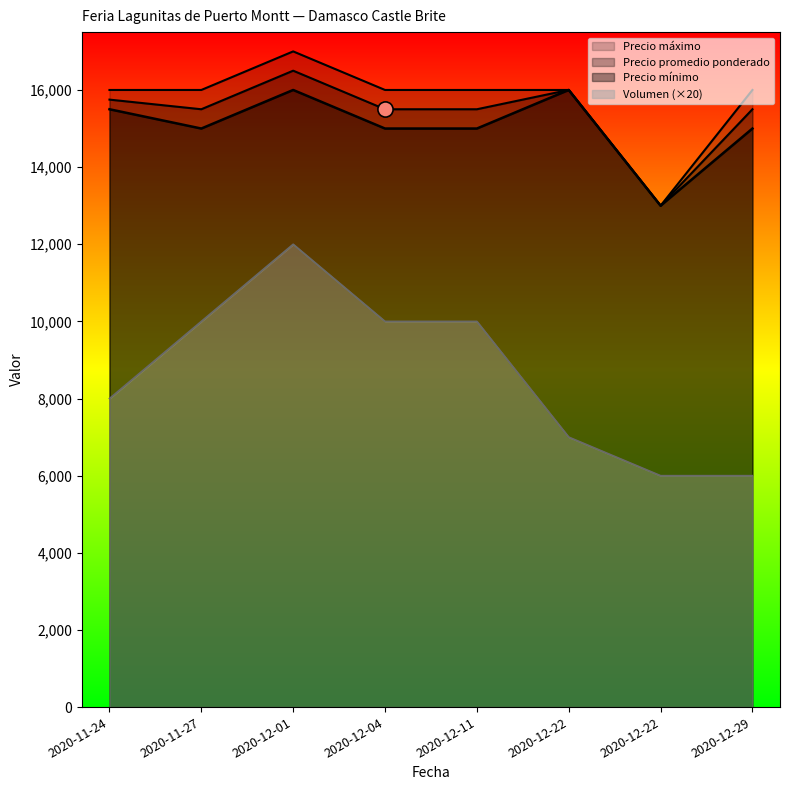

Which series reaches the maximum Y coordinate?

Precio maximo